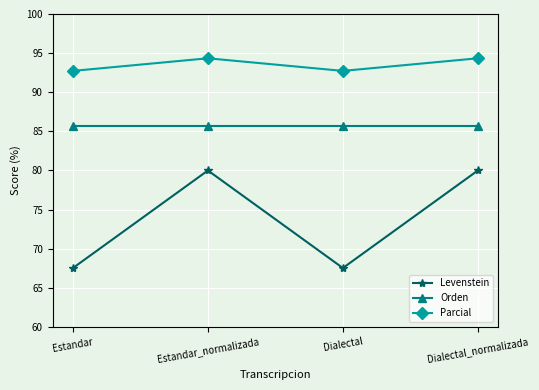

Is it true that Orden equals 19.4 at Dialectal?

False